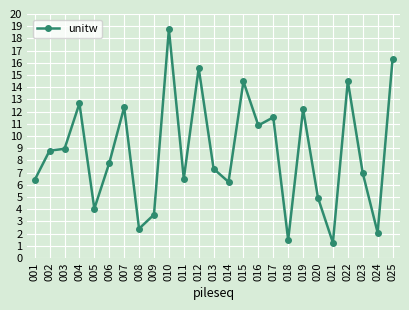

What is the sum of all values?

217.8